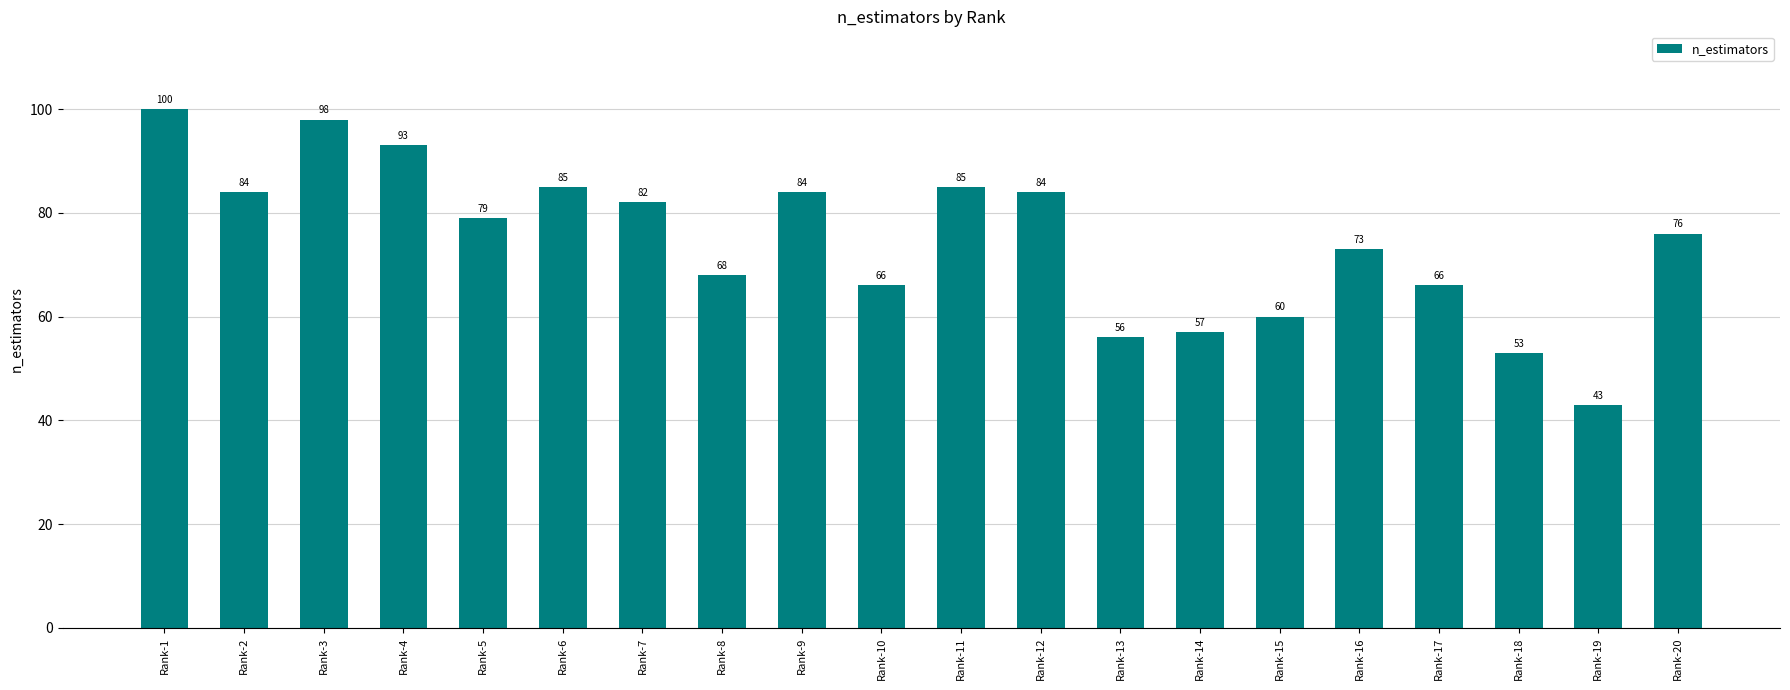

What is the difference between the second highest and minimum values?

55